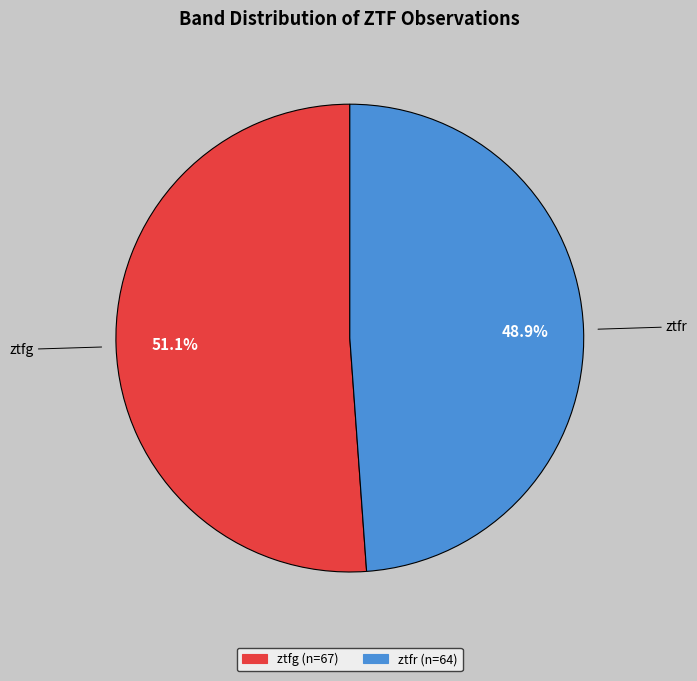

Rank the categories by value from lowest to highest.

ztfr, ztfg